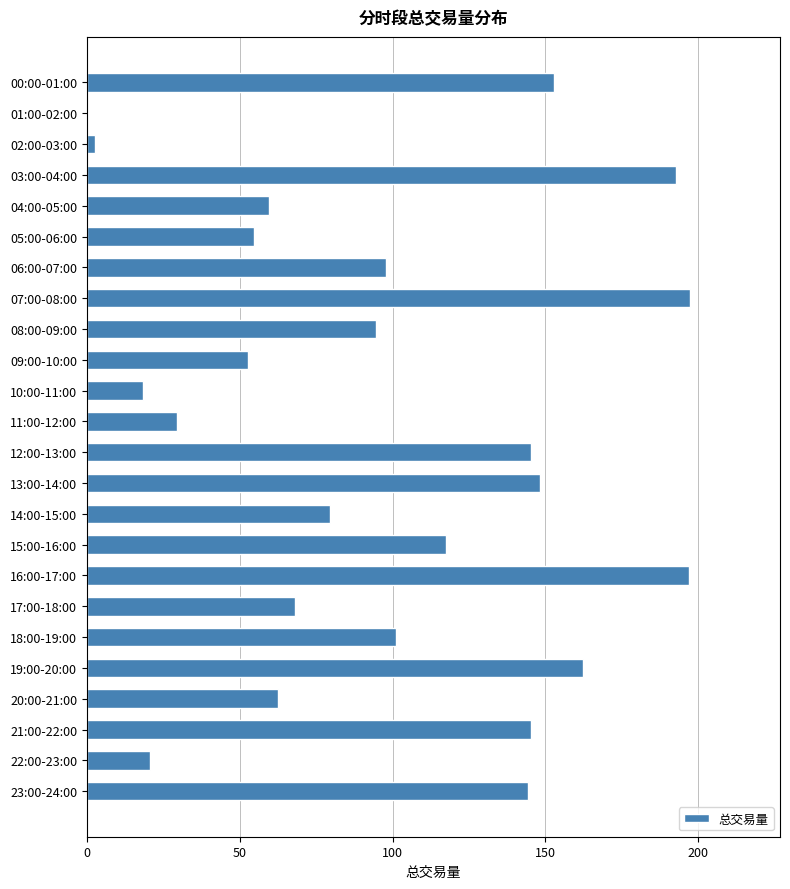

What is the sum of the values at 23:00-24:00 and 11:00-12:00?

173.9